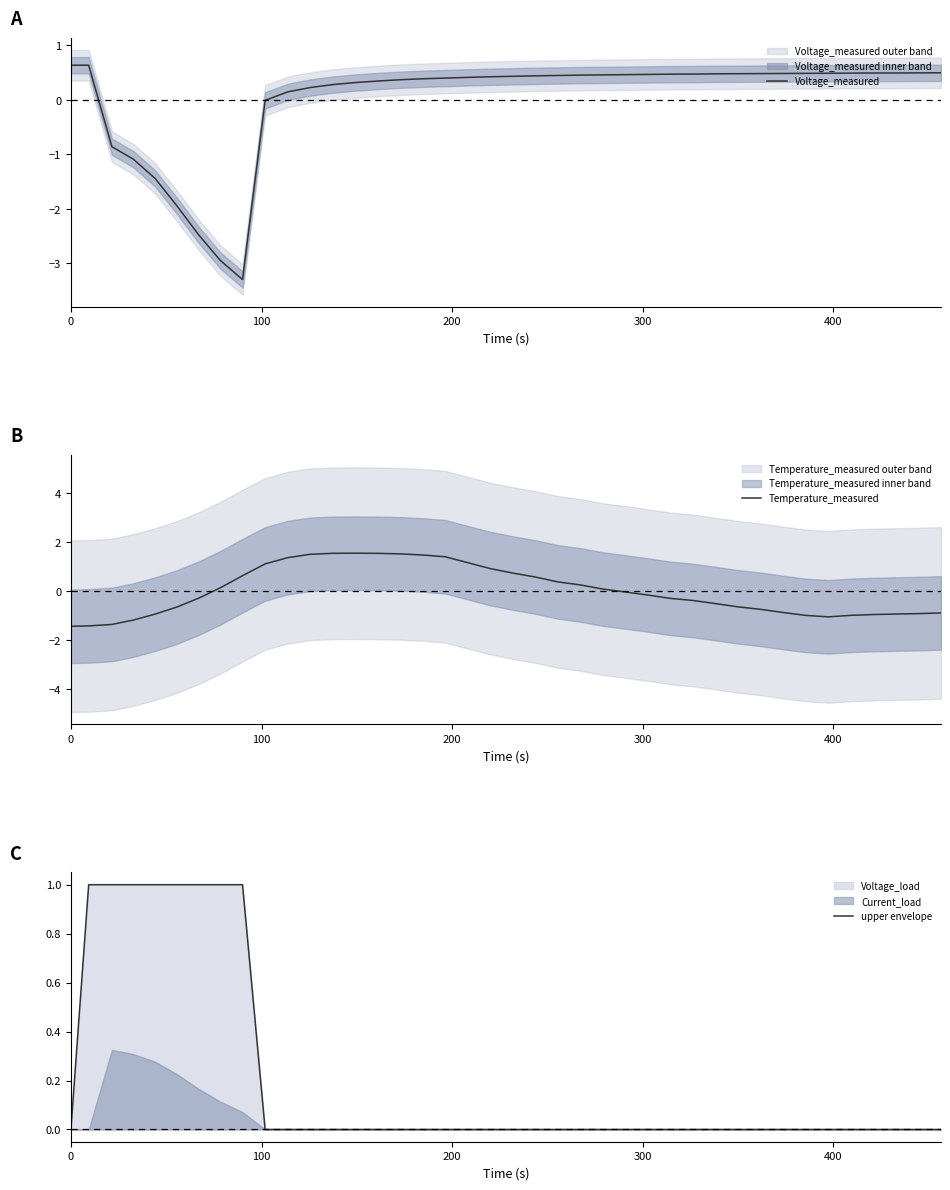

What is the maximum value for Voltage_measured?

0.6